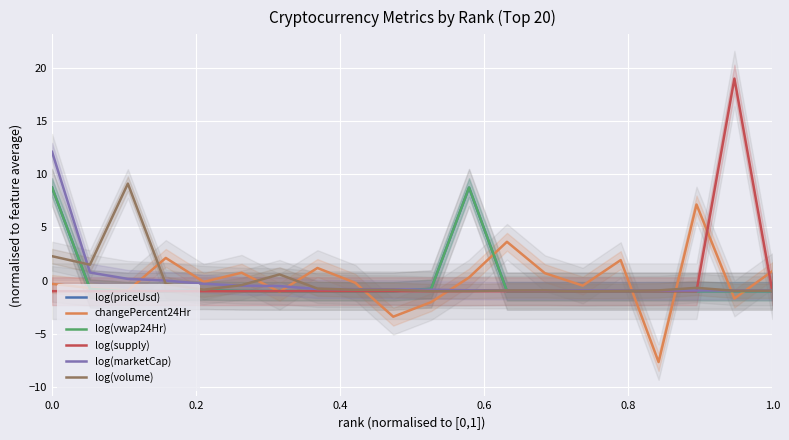

How many data points does each series have?

20